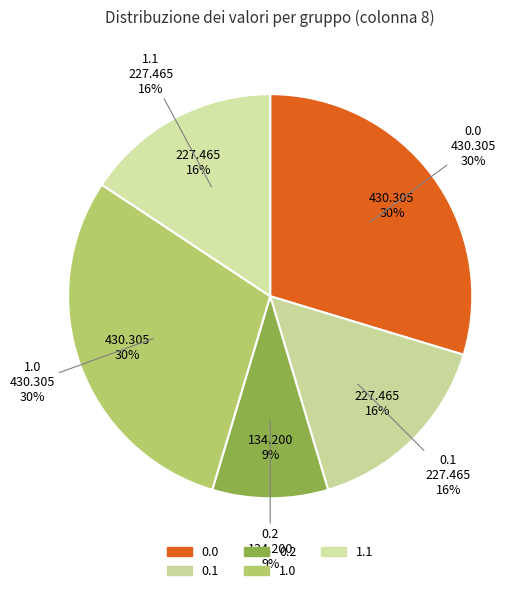

Is it true that other is 4% of the pie?

False